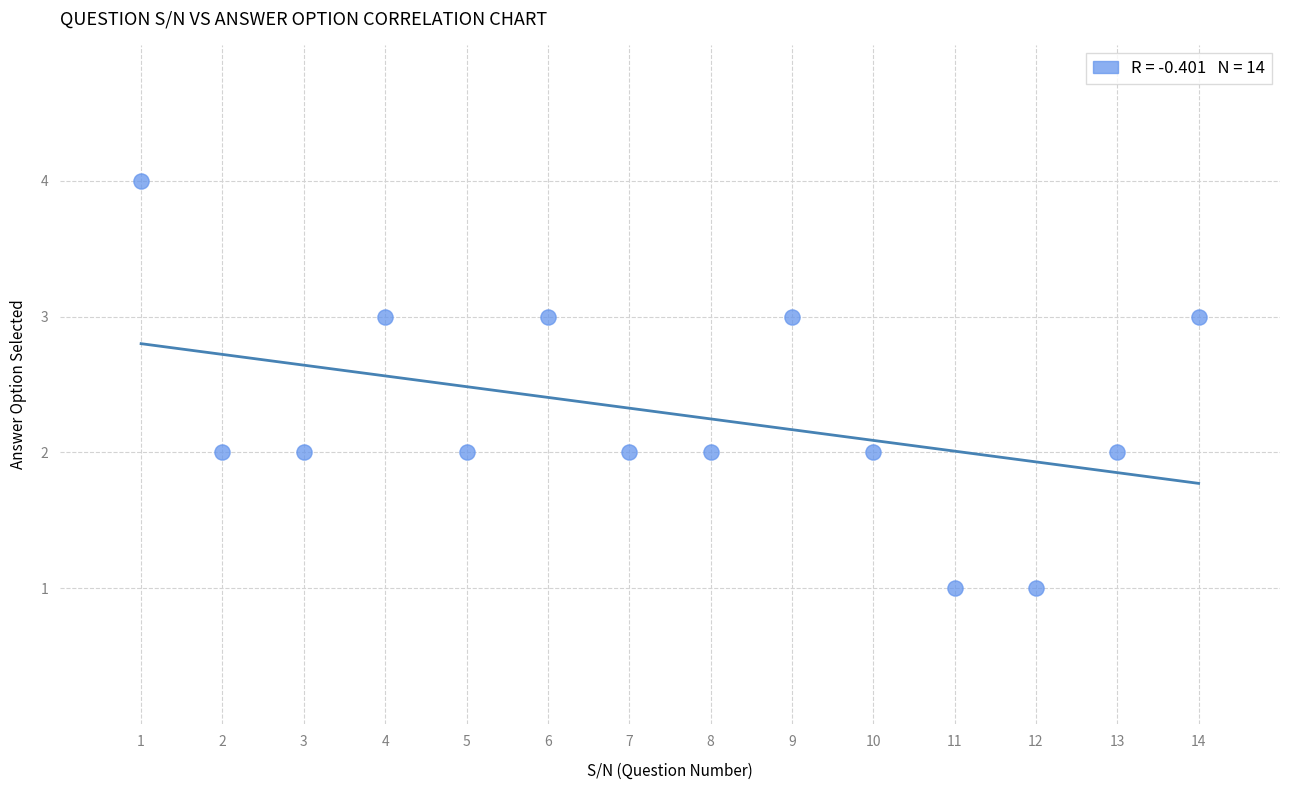

What is the range of X values (max minus min)?

13